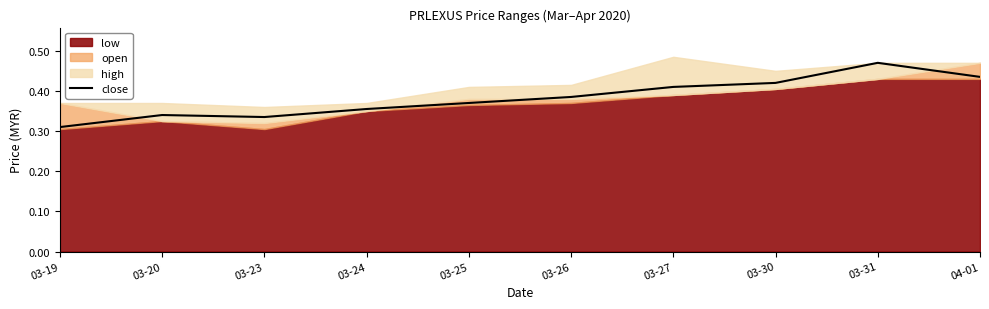

How many points are higher than both their immediate neighbors (excluding endpoints)?

2